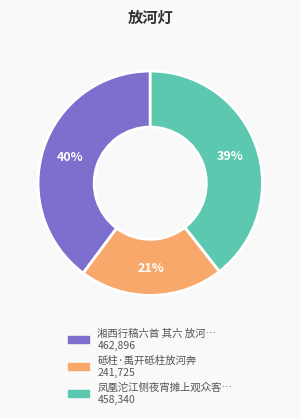

Does any single category account for the majority?

No